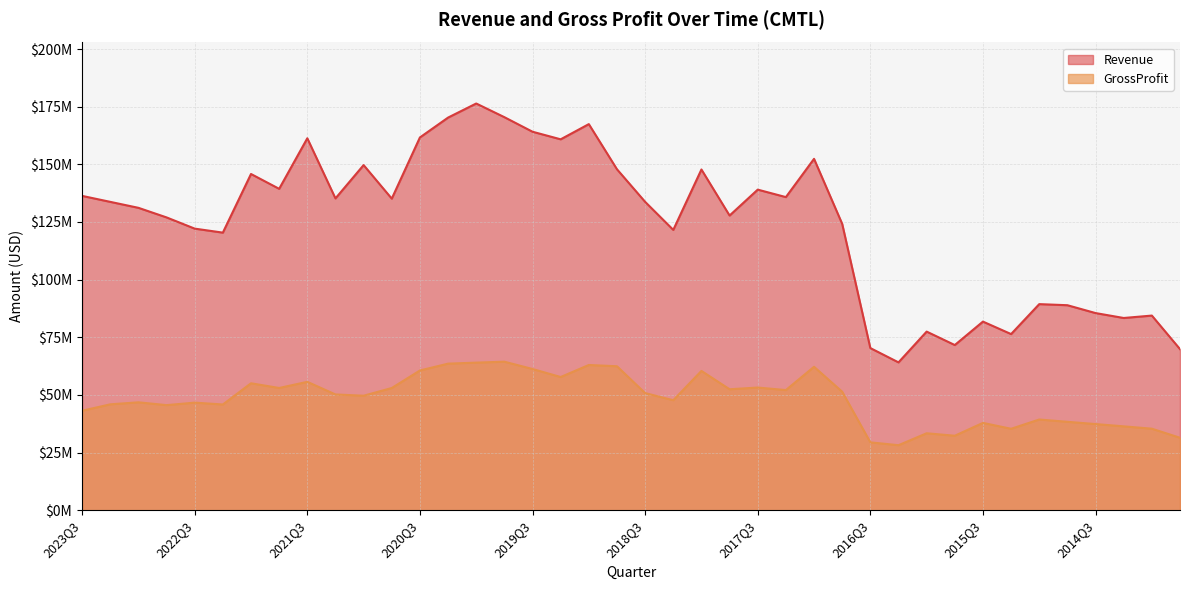

Where is Revenue nearest to the value 120?

2022Q2